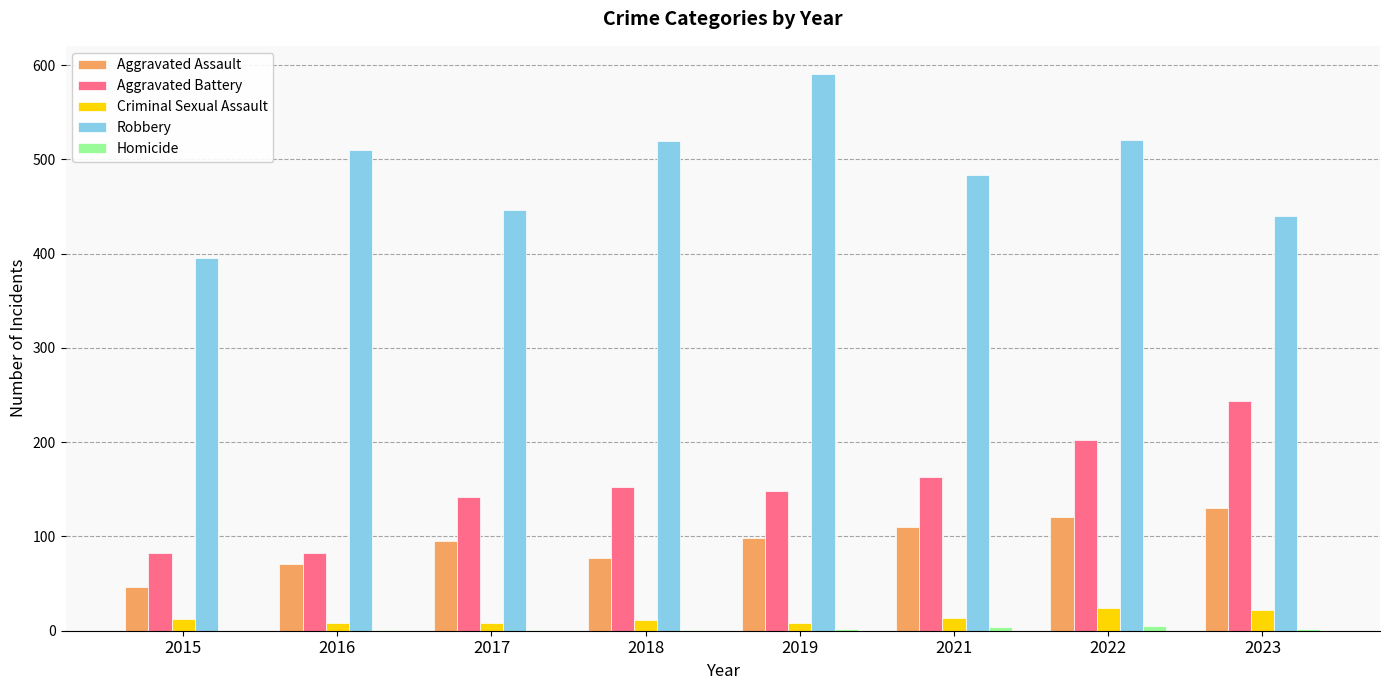

Between 2016 and 2021, which series saw the biggest shift?

Aggravated Battery